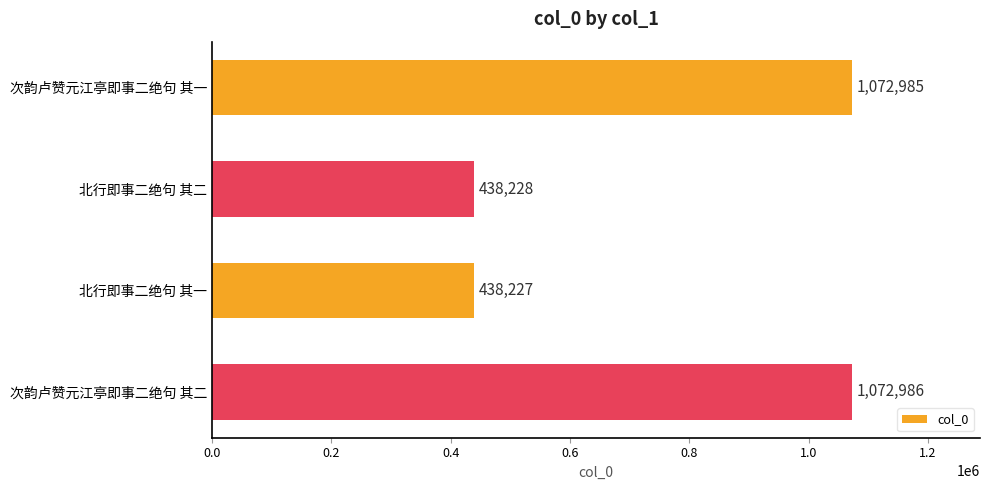

Where is the data nearest to the value 755606?

北行即事二绝句 其二